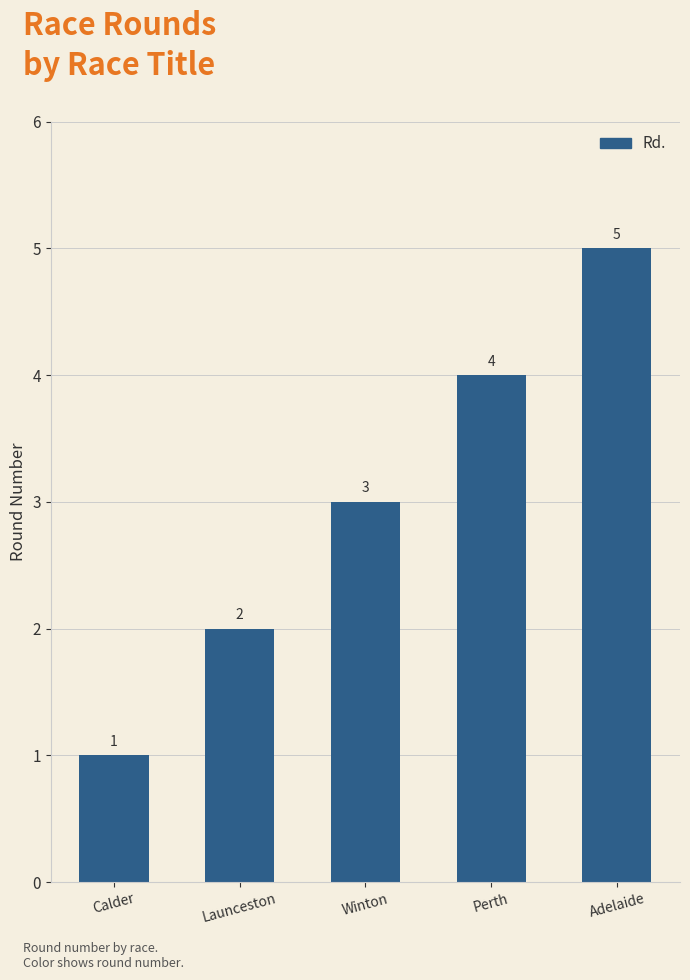

What is the ratio of the value at Winton to the value at Adelaide?

0.6